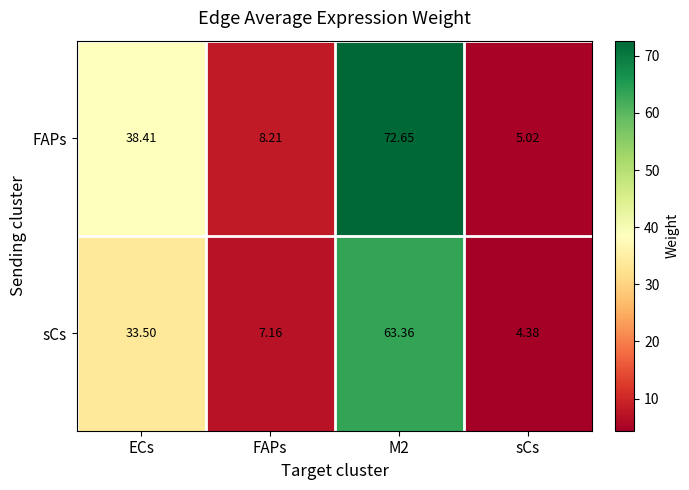

List the series in order of their peak value, lowest first.

sCs, FAPs